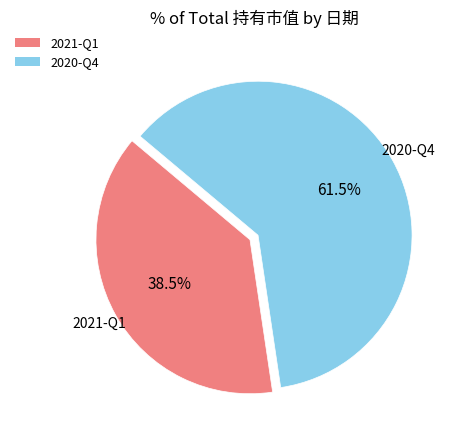

Between 2021-Q1 and 2020-Q4, which is larger?

2020-Q4